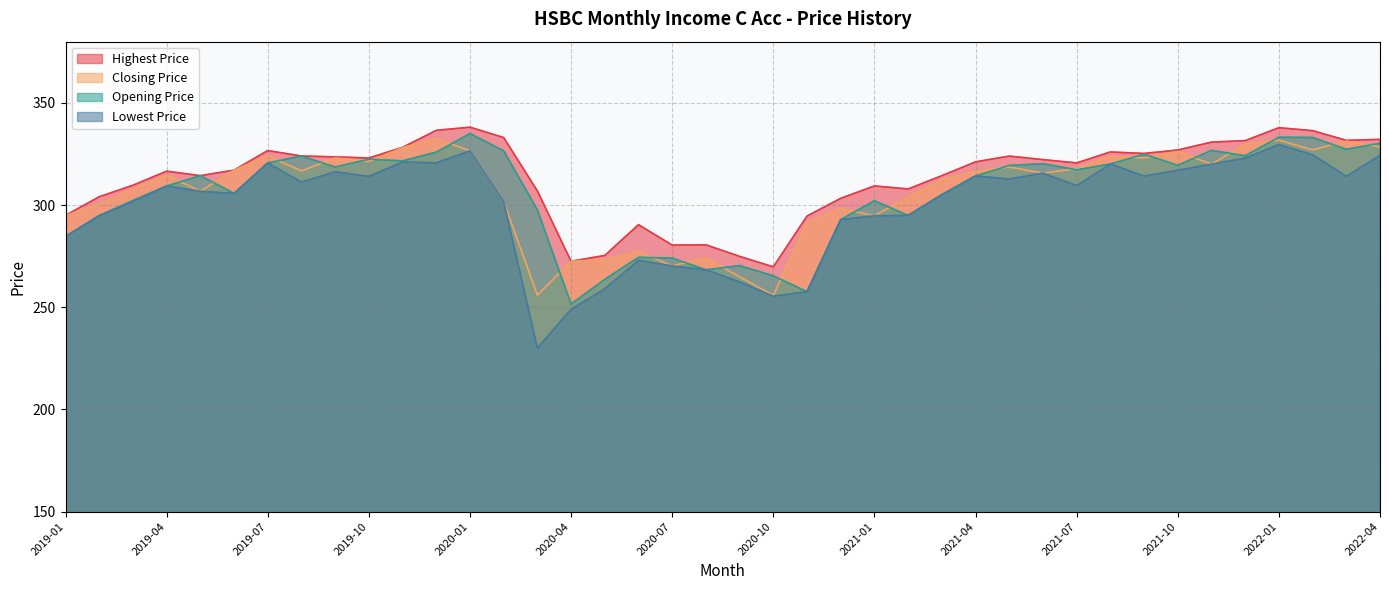

Where is Closing Price nearest to the value 294?

2021-01